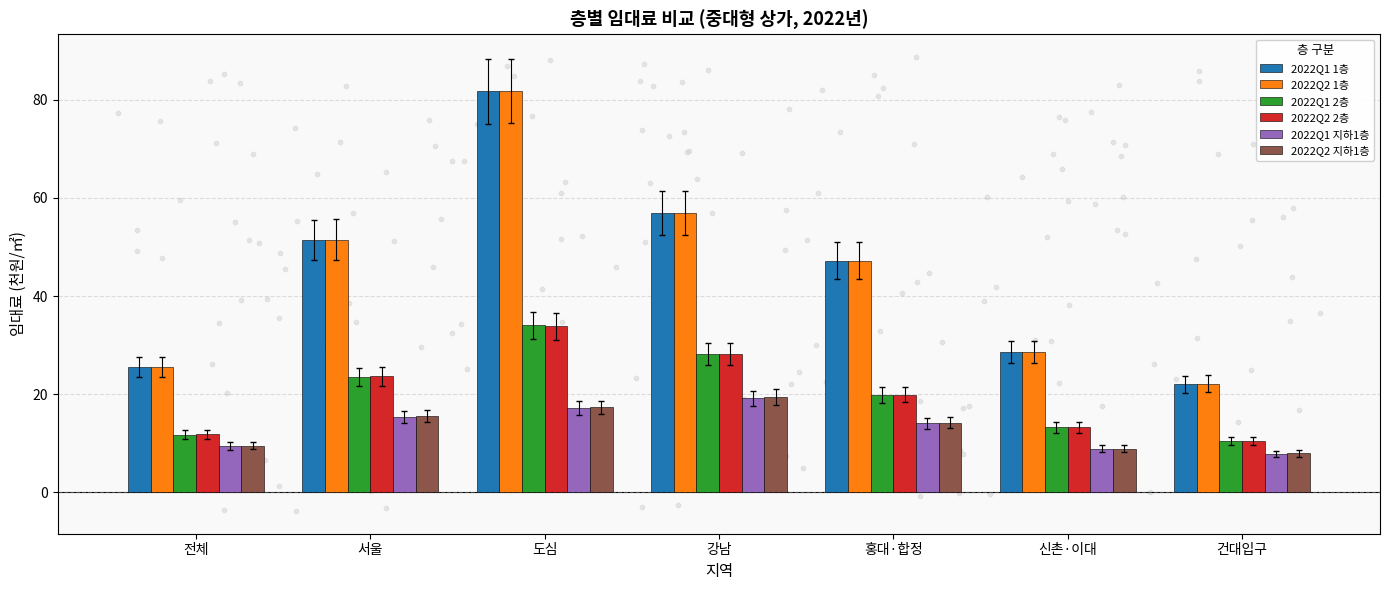

Which series contains the lowest Y value?

2022Q1 지하1층